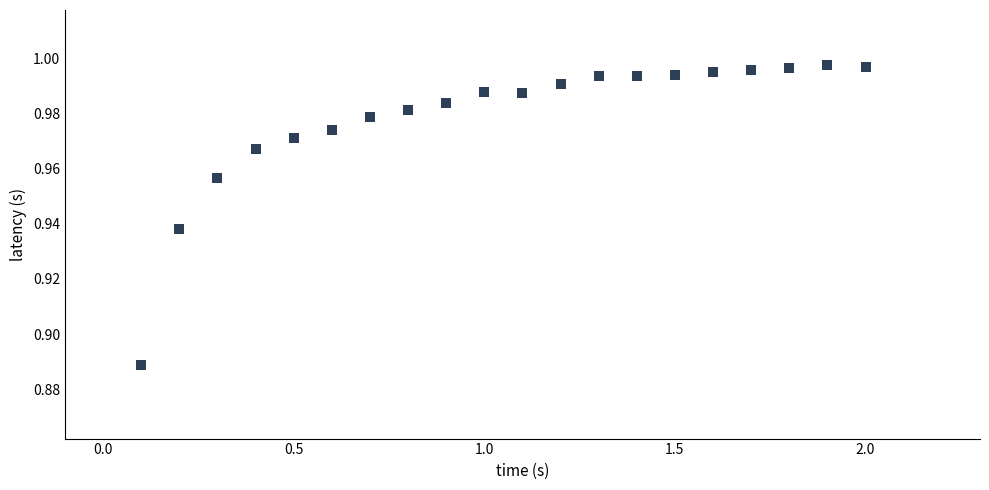

What is the range of X values (max minus min)?

1.9